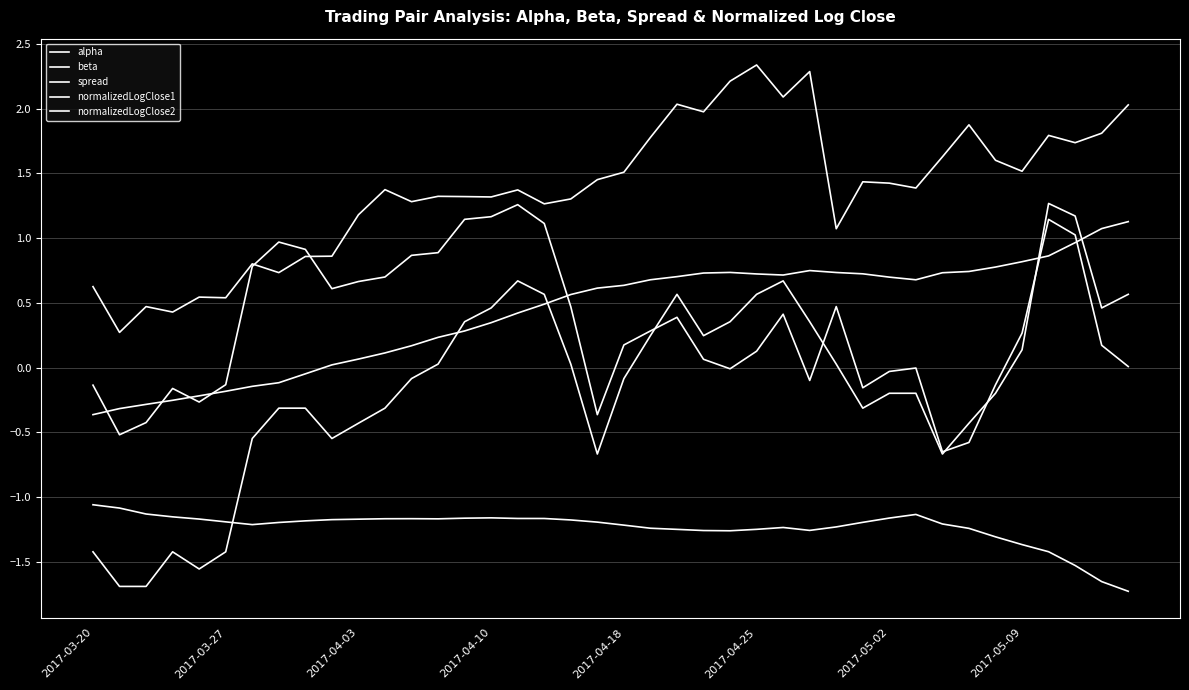

Does the chart display data point markers on the line(s)?

No